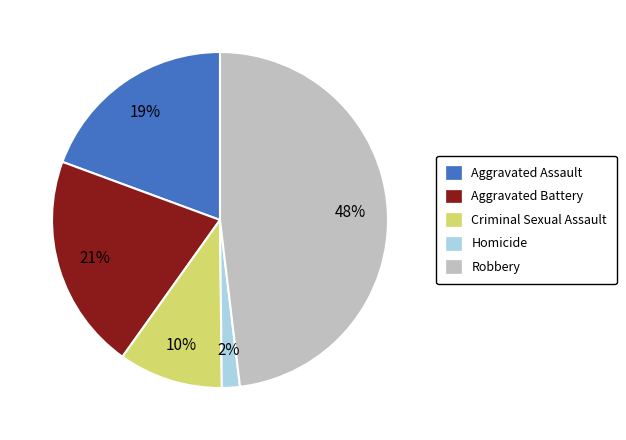

Is it true that Robbery is 48% of the pie?

True